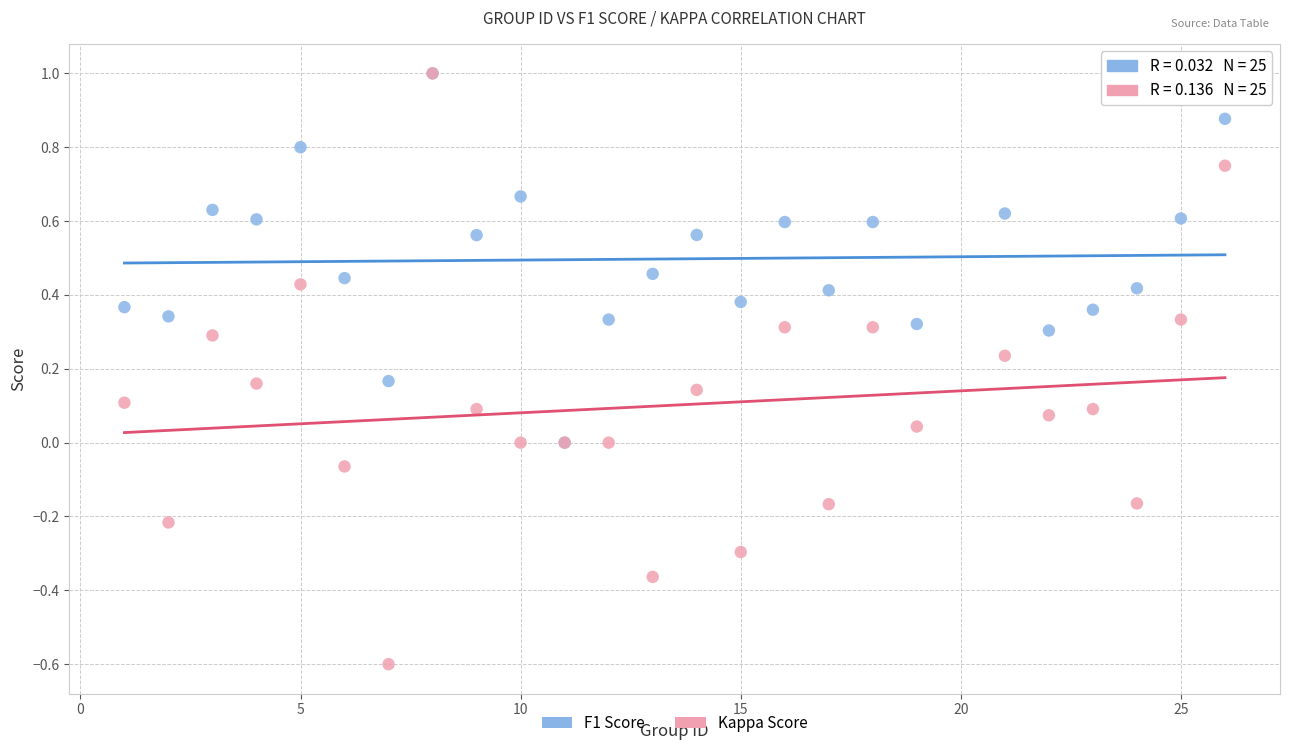

What are all the series names shown in the legend?

F1 Score, Kappa Score